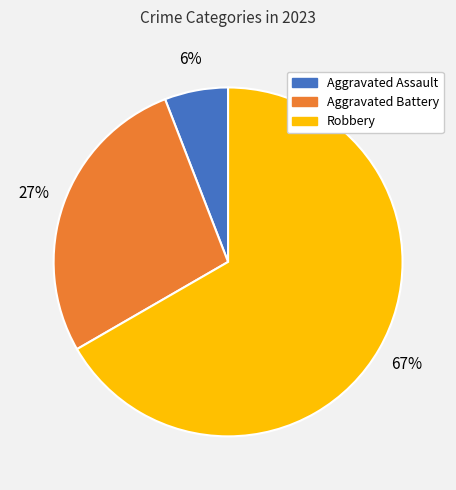

To the nearest percent, what is the average slice percentage?

33%